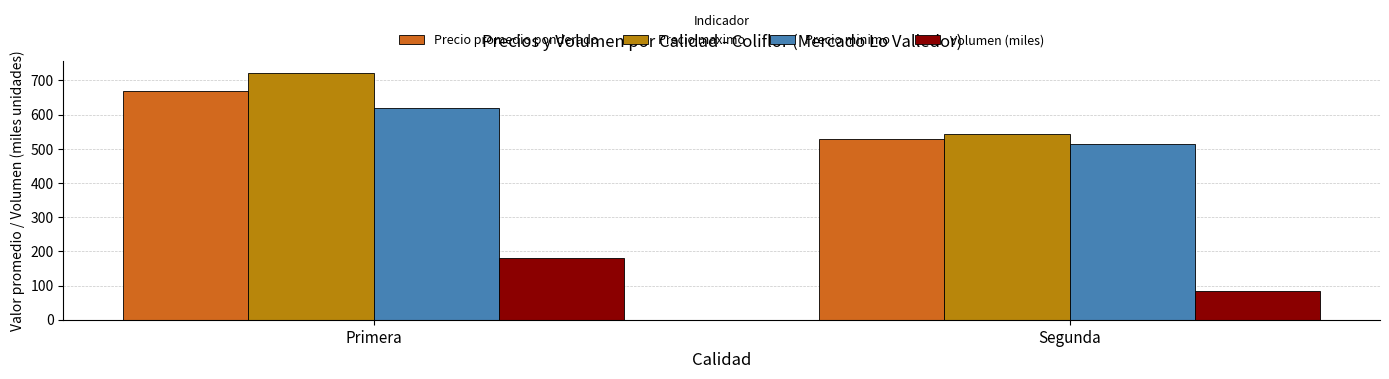

List the series in order of their peak value, lowest first.

Volumen (miles), Precio minimo, Precio promedio ponderado, Precio maximo